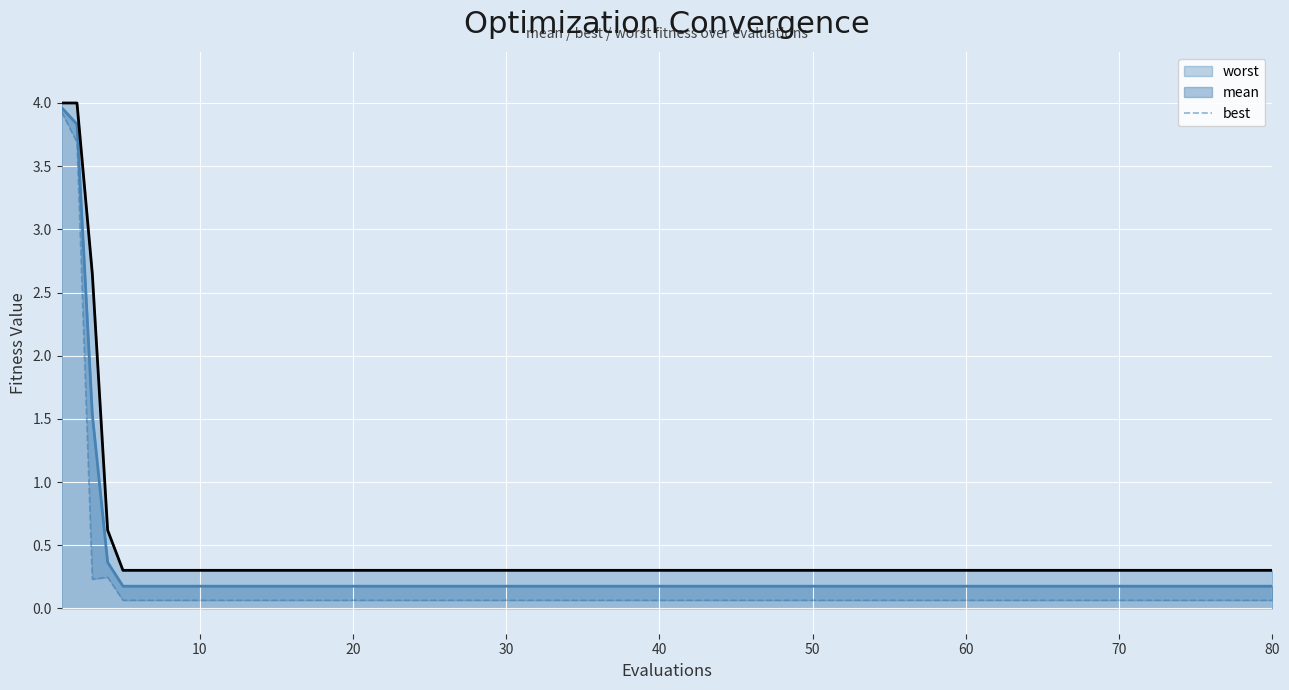

Which has a higher value, 12 or 15?

12